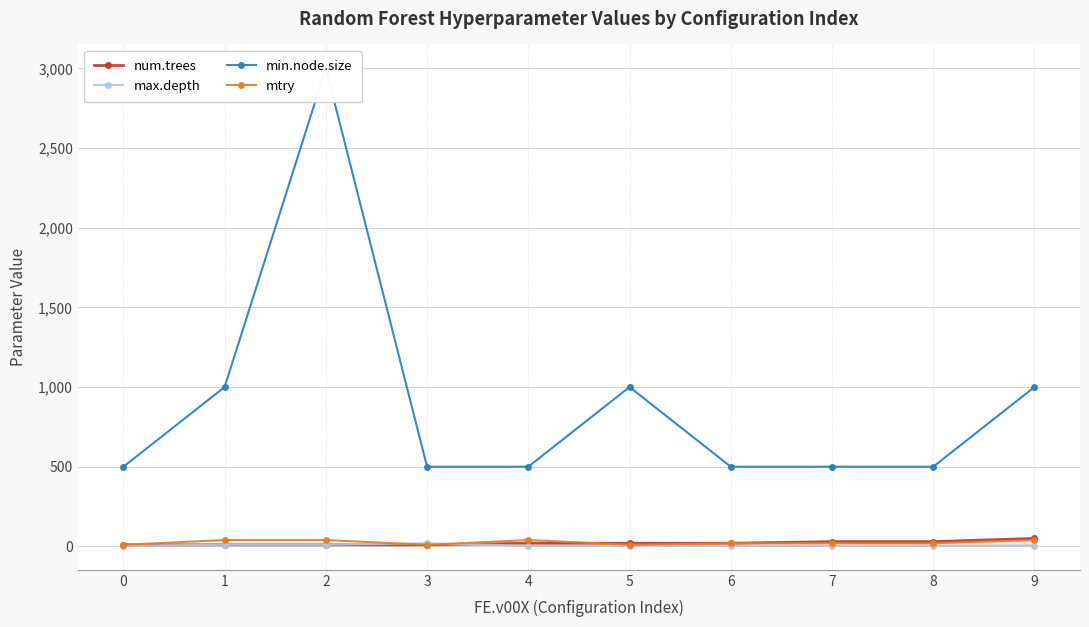

List the series in order of their peak value, lowest first.

max.depth, mtry, num.trees, min.node.size